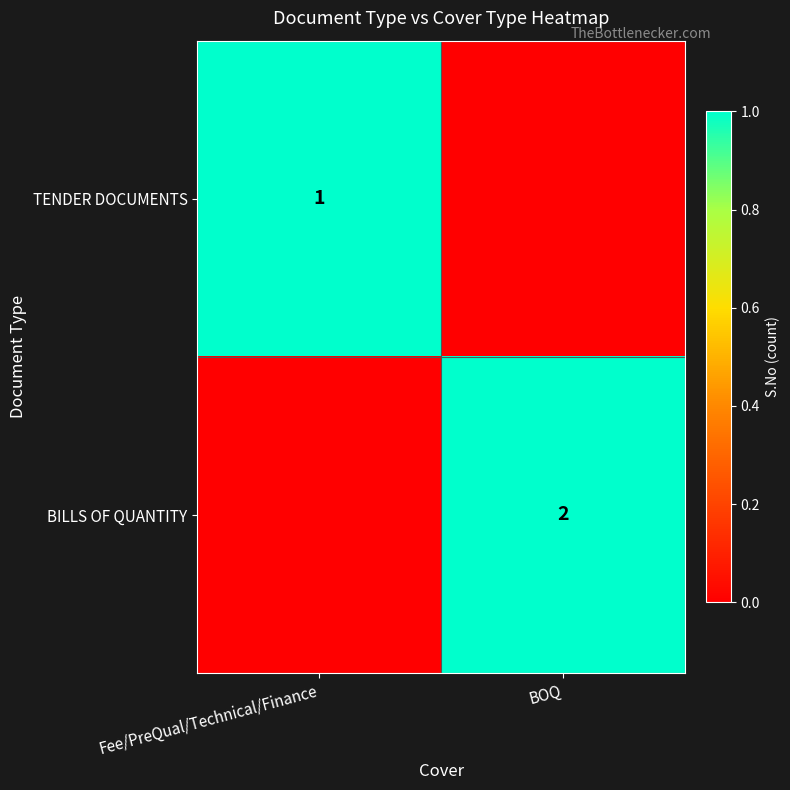

The value of BILLS OF QUANTITY at BOQ is 2. True or false?

True